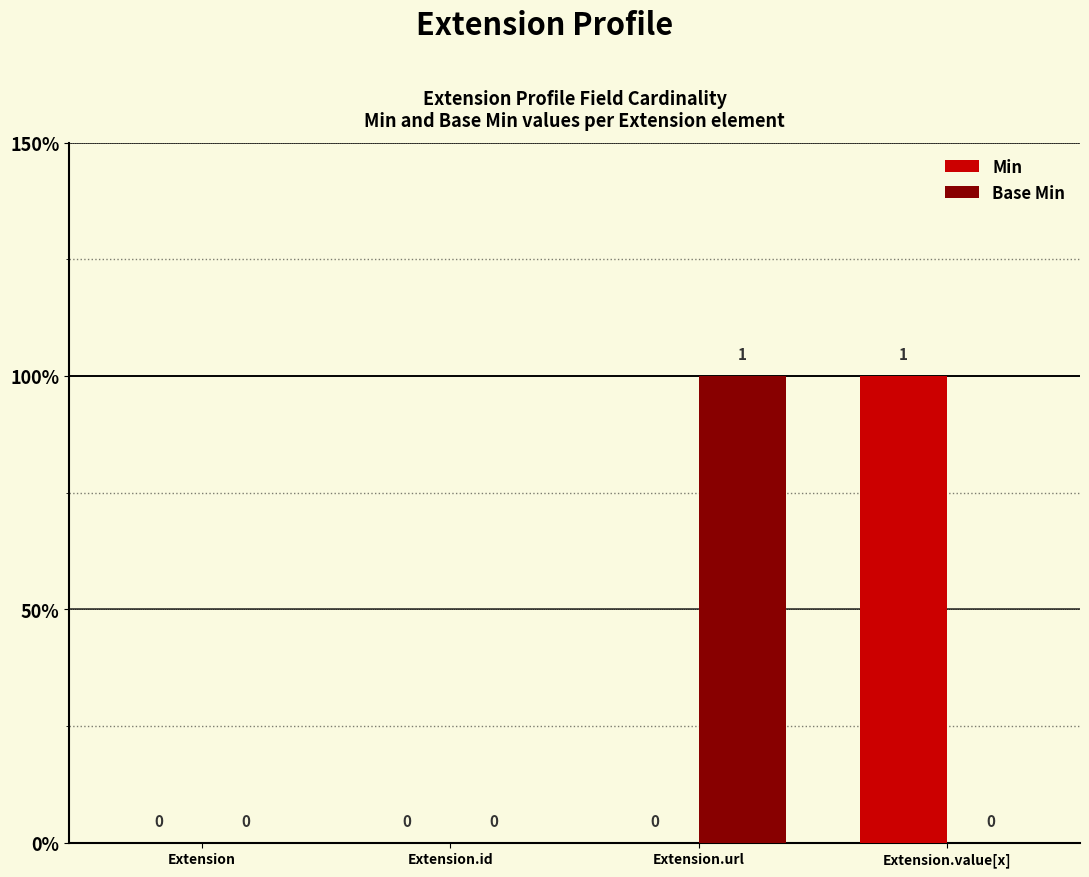

Reading left to right, transcribe all the data shown in this chart.

Min: Extension=0	Extension.id=0	Extension.url=0	Extension.value[x]=1
Base Min: Extension=0	Extension.id=0	Extension.url=1	Extension.value[x]=0